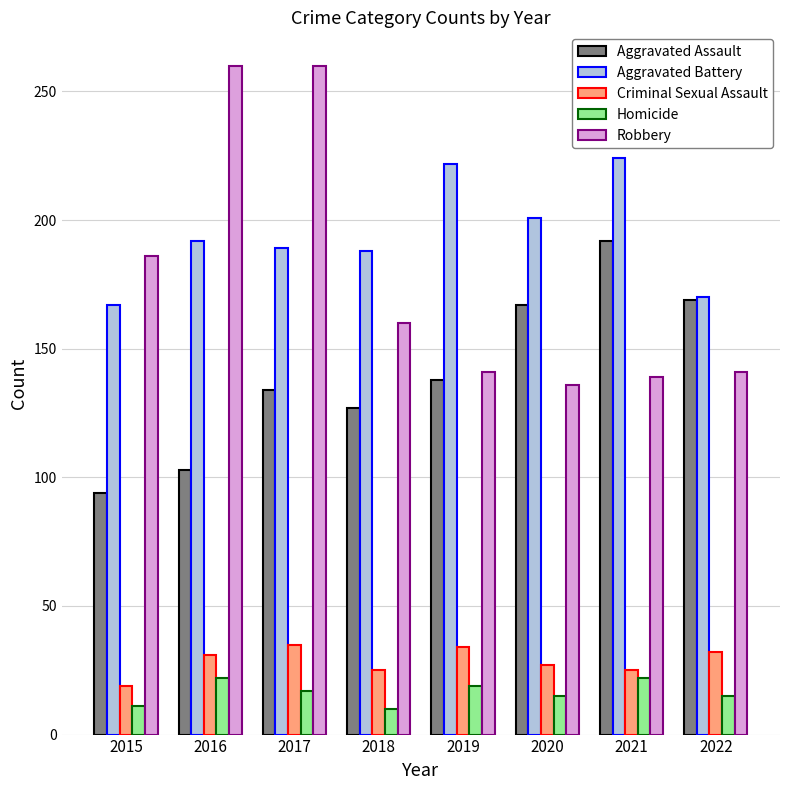

What is the difference between the maximum and minimum values in the Aggravated Battery series?

57